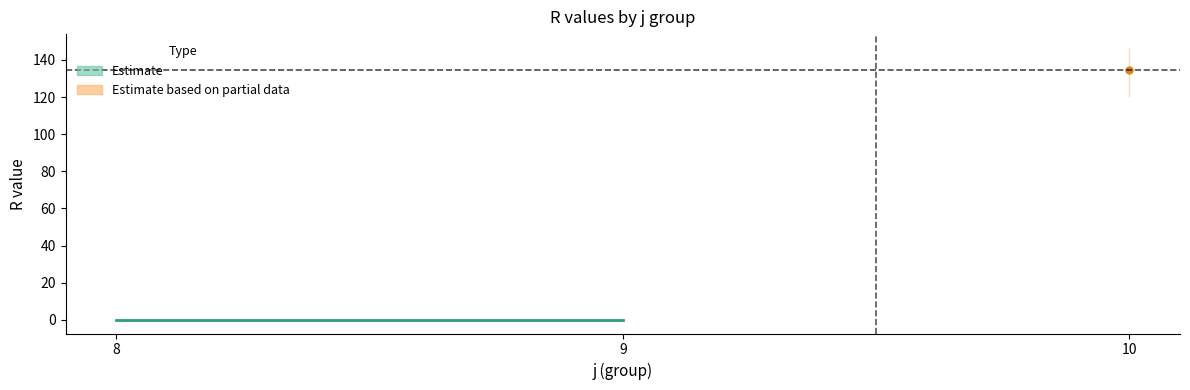

How many lines are shown in the chart?

2